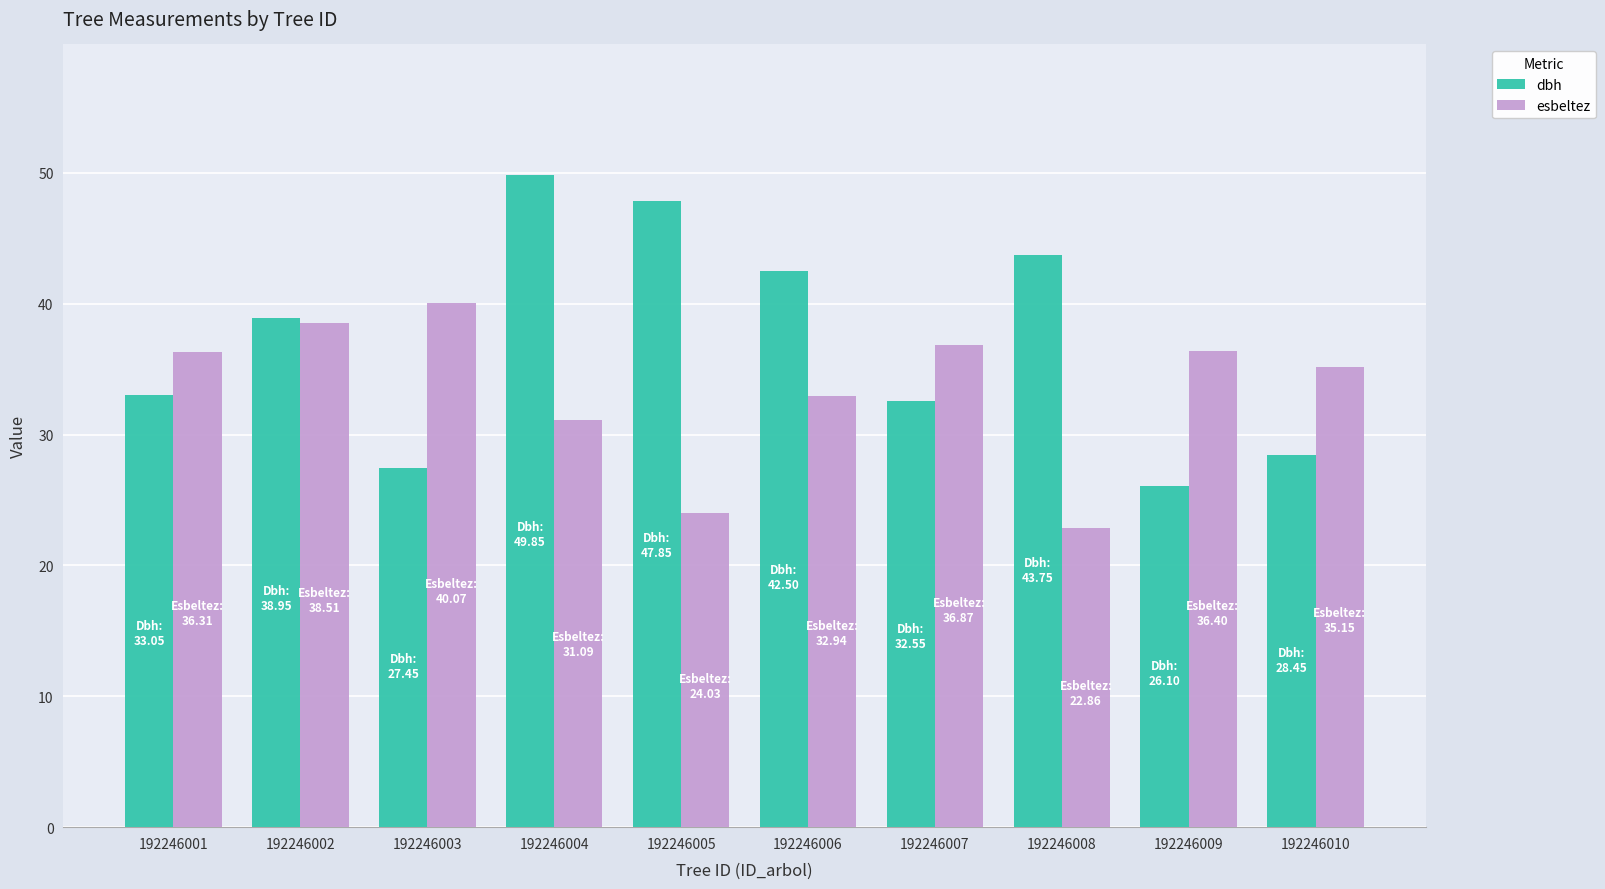

What is the sum of all esbeltez values?

334.2